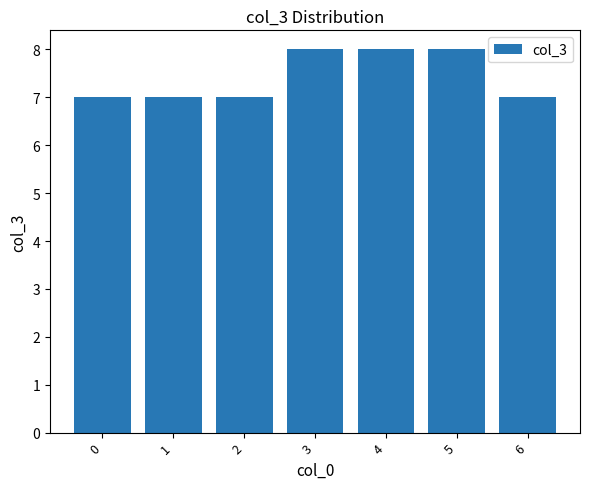

Is it true that the value at 4 is 14?

False